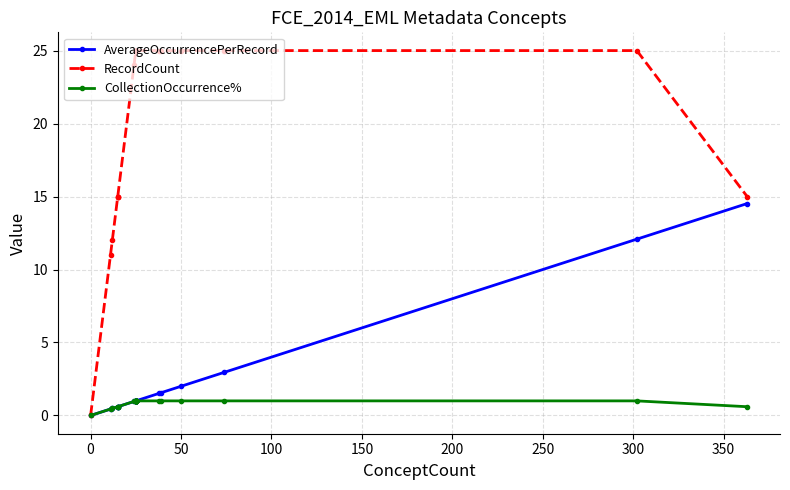

What is the average value of the AverageOccurrencePerRecord series?

2.0